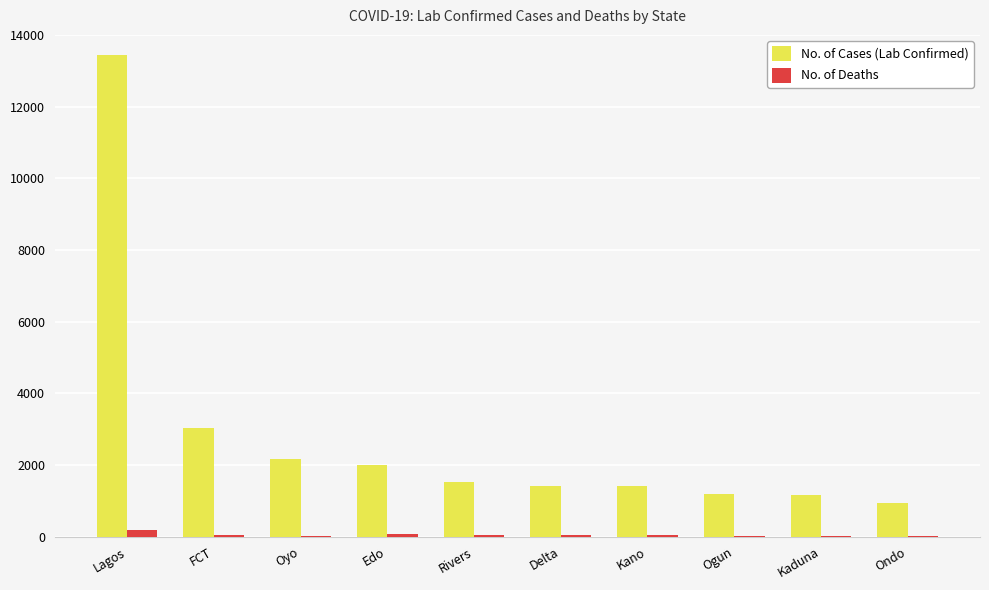

What is the difference between the No. of Deaths values at Delta and Kano?

16